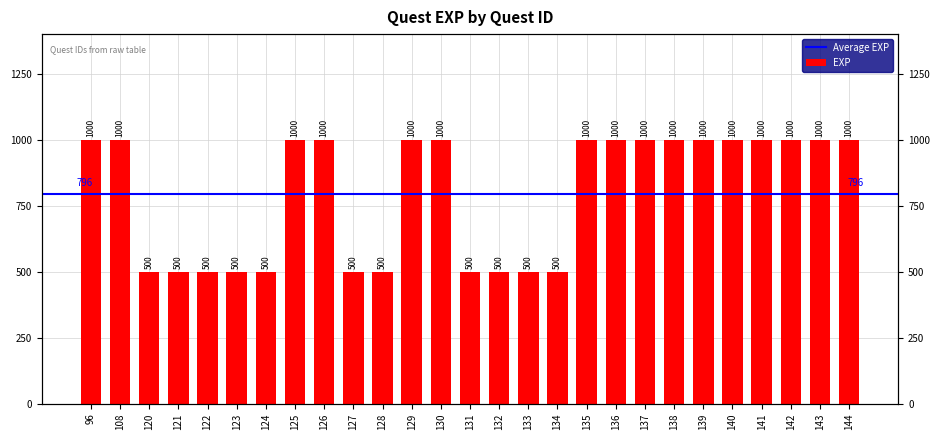

Reading left to right, extract all data points from this chart.

1000	1000	500	500	500	500	500	1000	1000	500	500	1000	1000	500	500	500	500	1000	1000	1000	1000	1000	1000	1000	1000	1000	1000